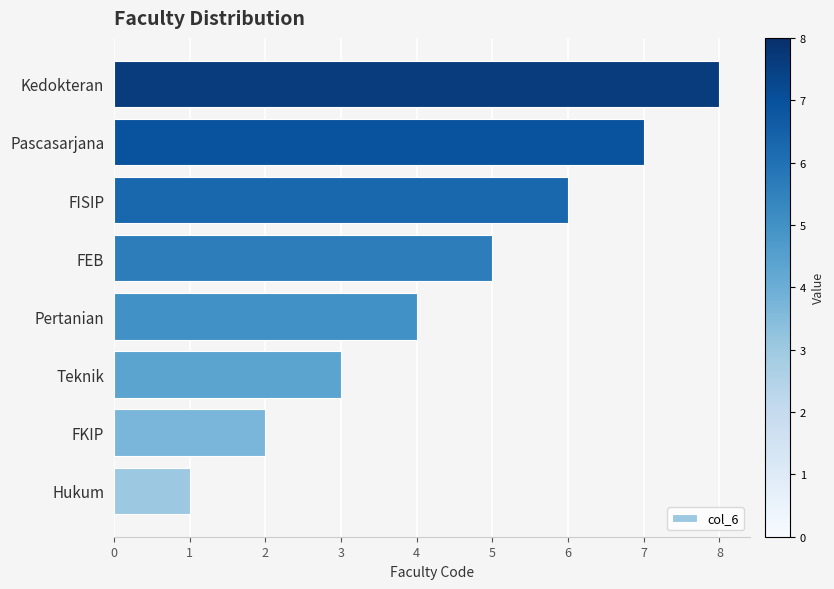

Rank the categories by value from lowest to highest.

Hukum, FKIP, Teknik, Pertanian, FEB, FISIP, Pascasarjana, Kedokteran